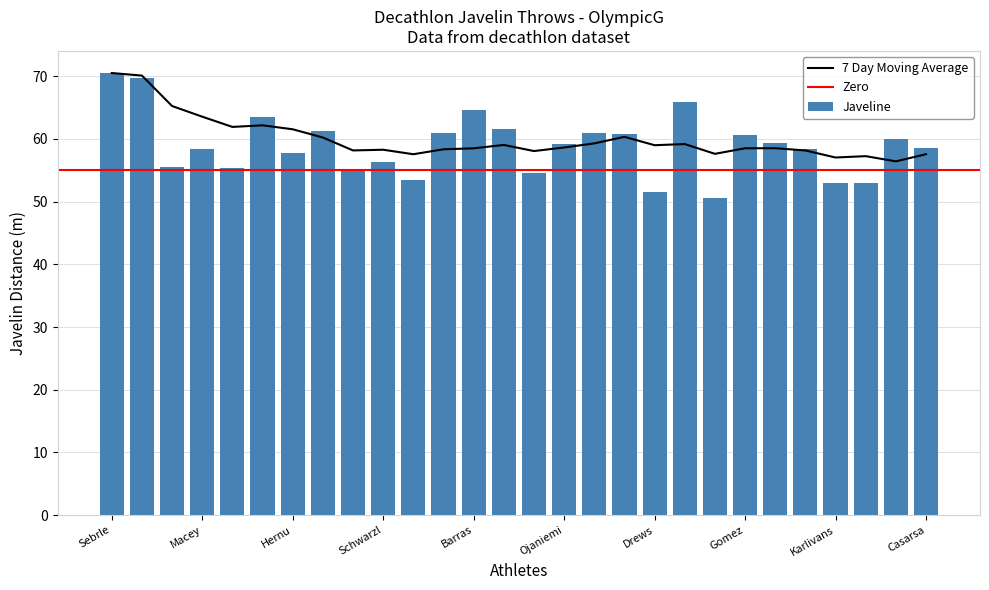

What is the approximate value at Gomez?

60.7